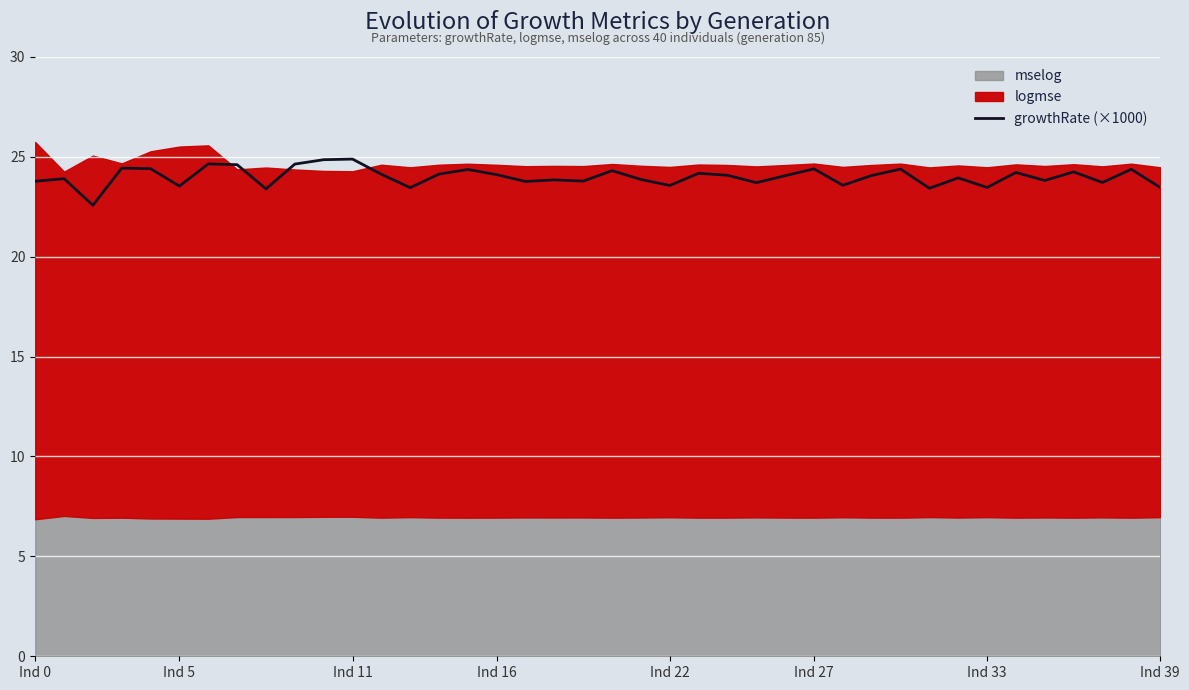

What is the difference between the maximum and minimum values?

2.3